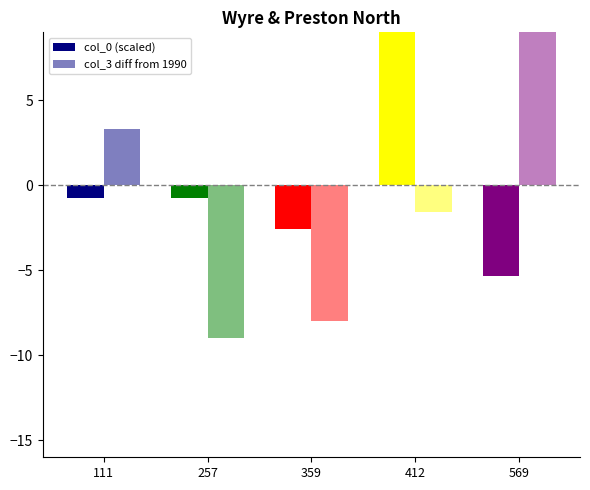

At which label is col_0 (scaled) closest to 2?

111